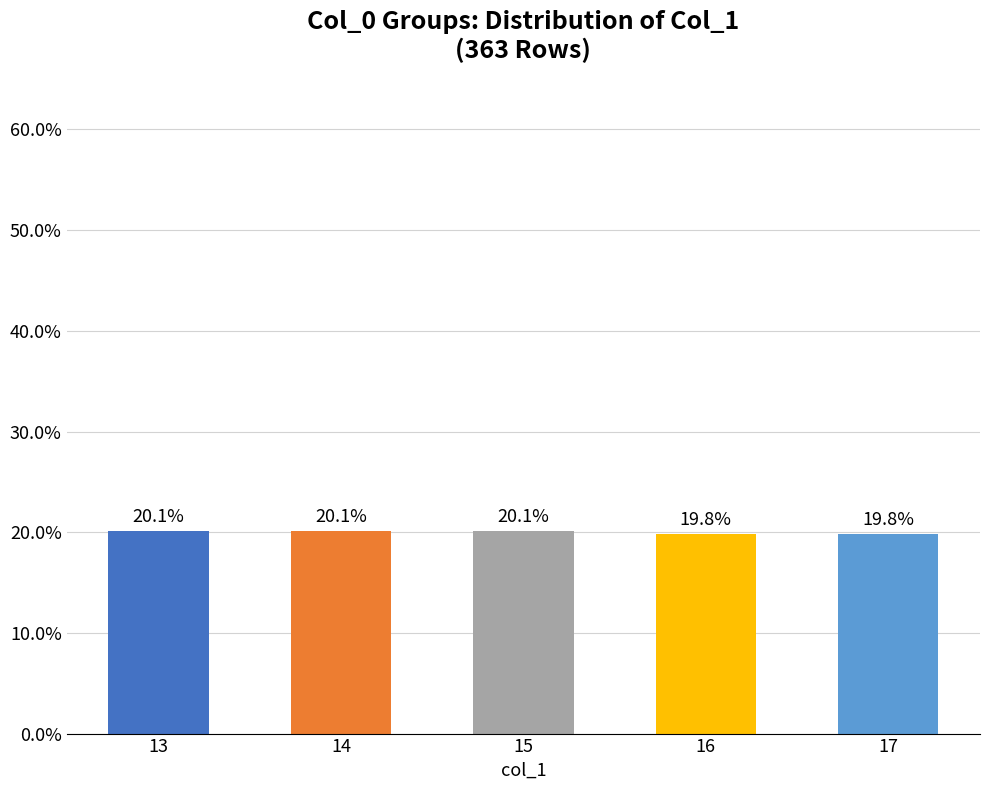

Between 13 and 17, which is larger?

13